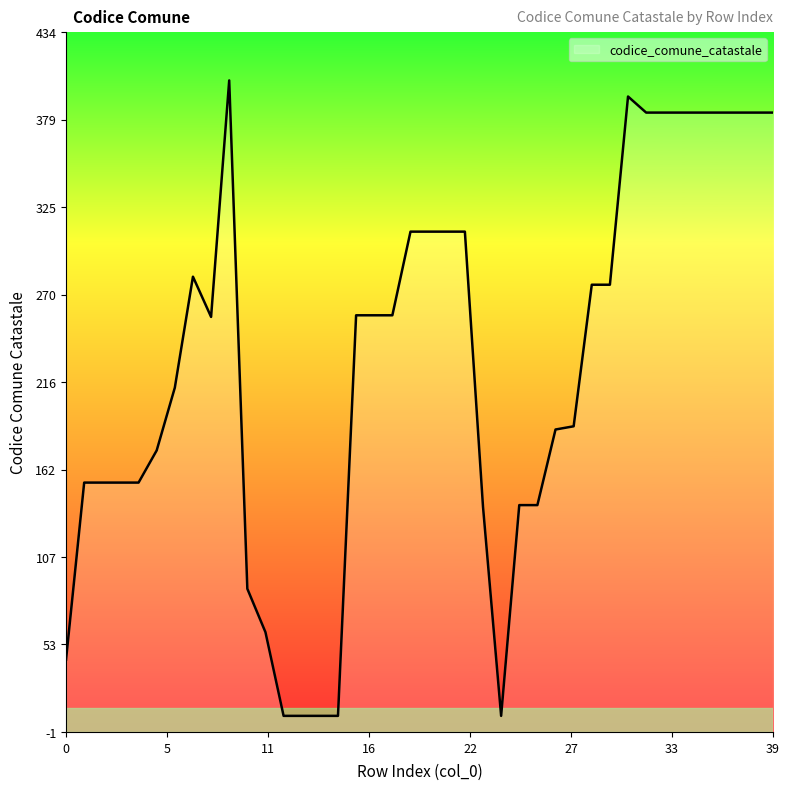

What is the change in value from 3 to 14?

-145